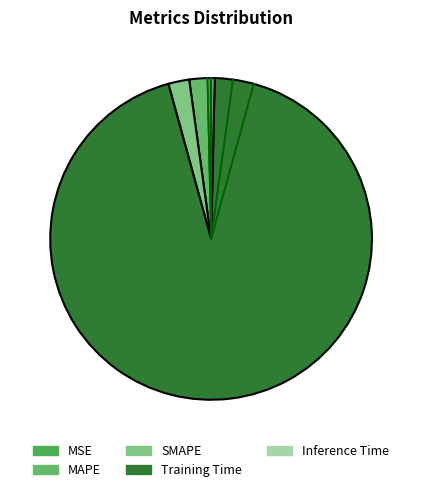

How many slices are in this pie chart?

5